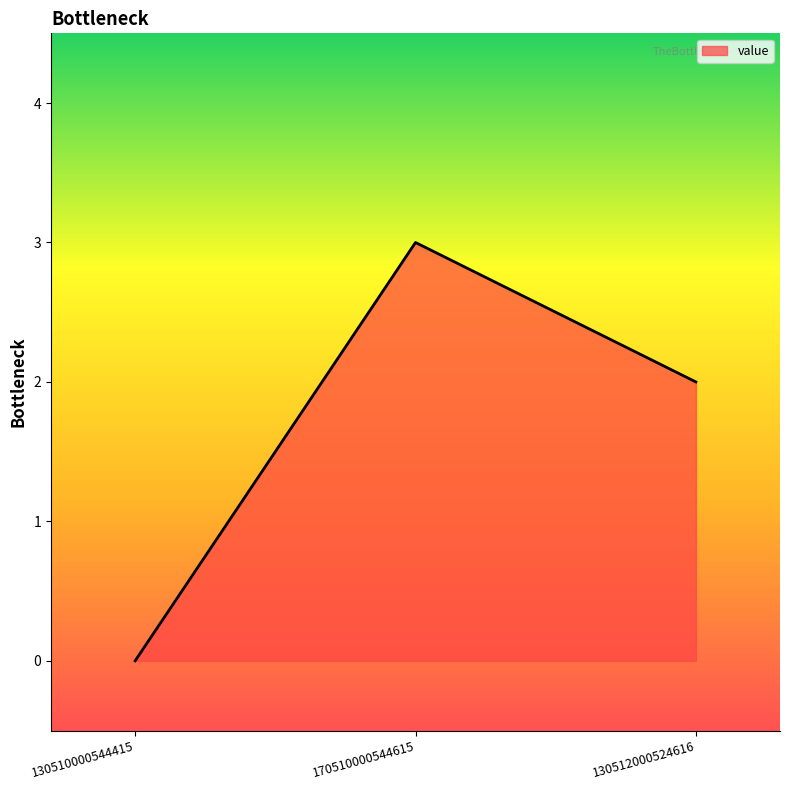

Which label corresponds to the smallest value in the chart?

130510000544415